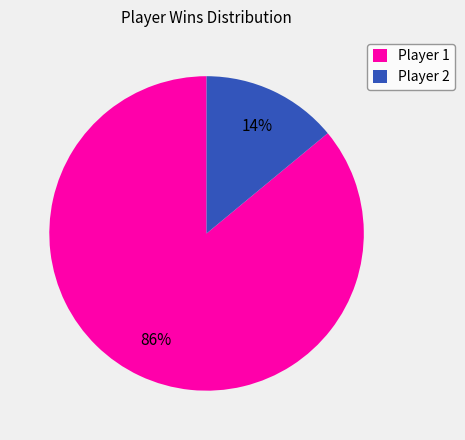

To the nearest percent, what is the average slice percentage?

50%